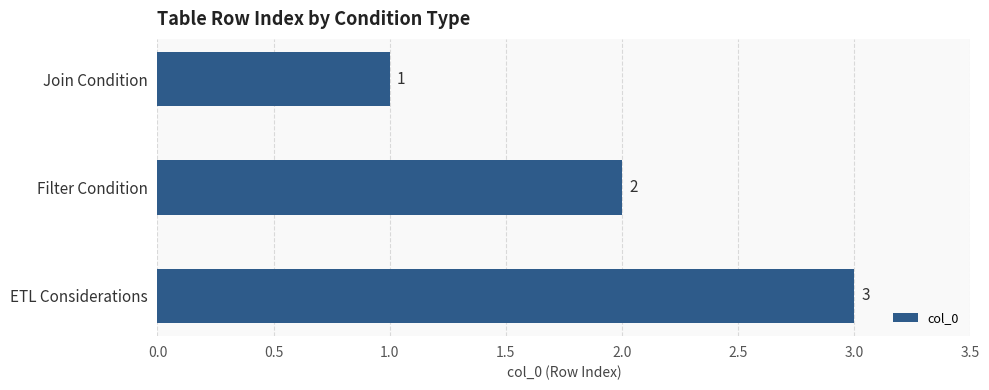

What is the sum of all values?

6